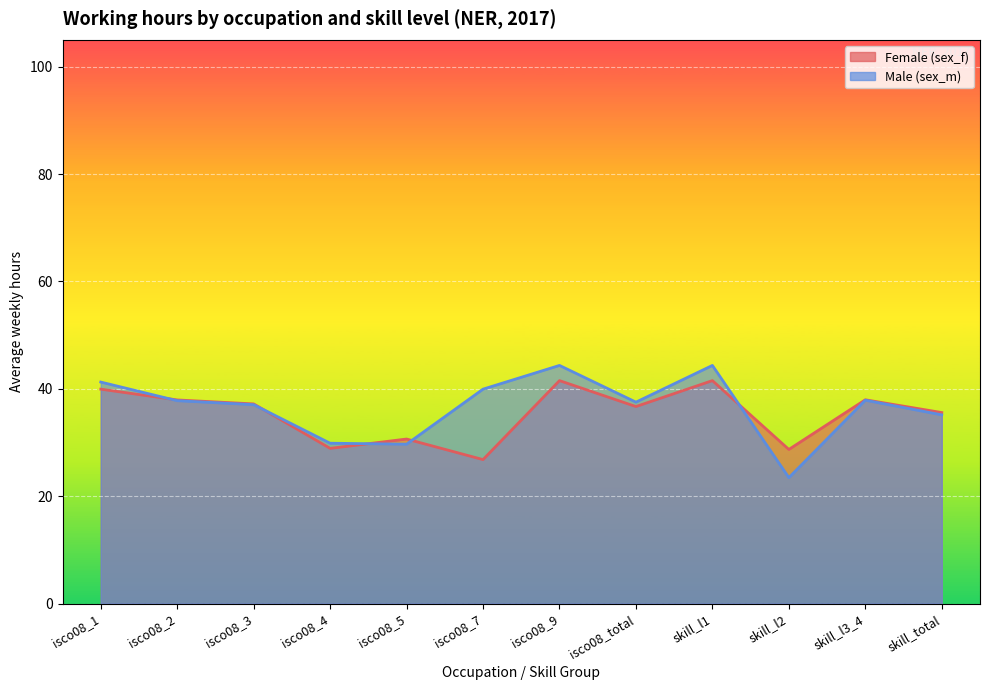

Which category has the highest value in the sex_m series?

isco08_9